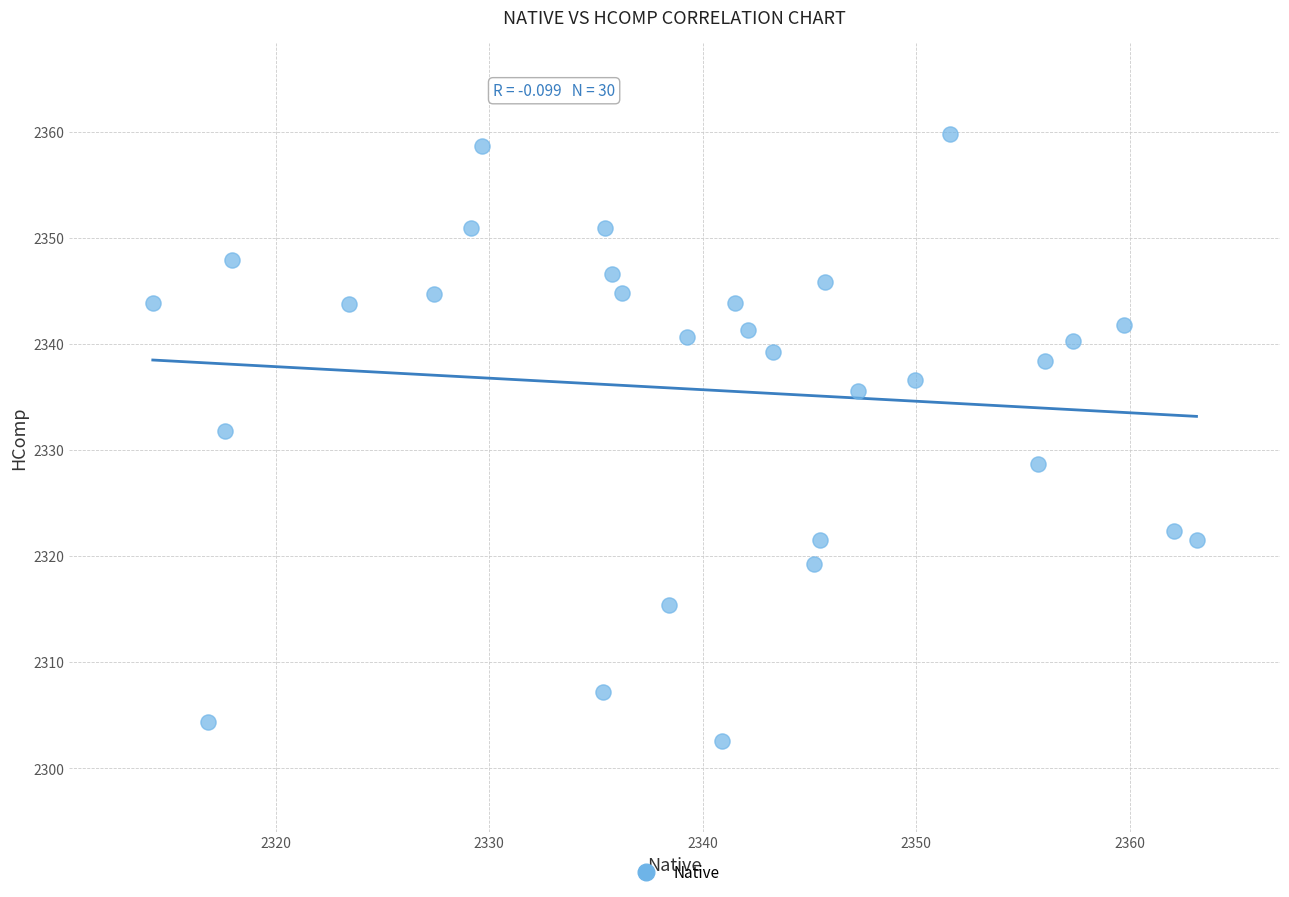

What is the range of X values (max minus min)?

48.9